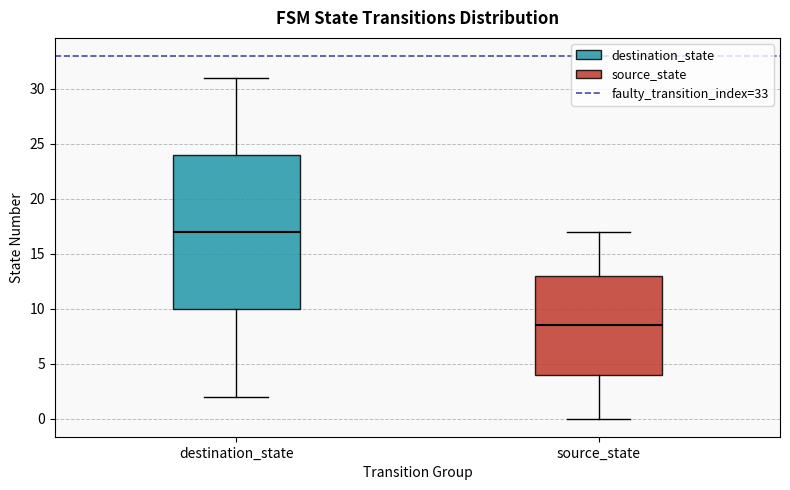

Comparing the boxes themselves (not the whiskers), which one is the tallest?

destination_state